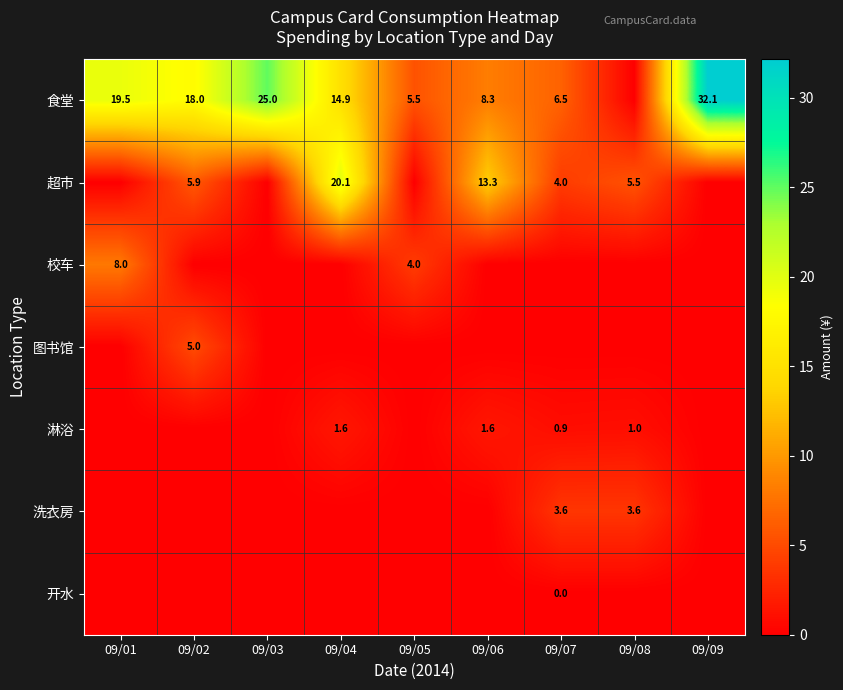

The 食堂 series shows 4.2 at 09/07. True or false?

False